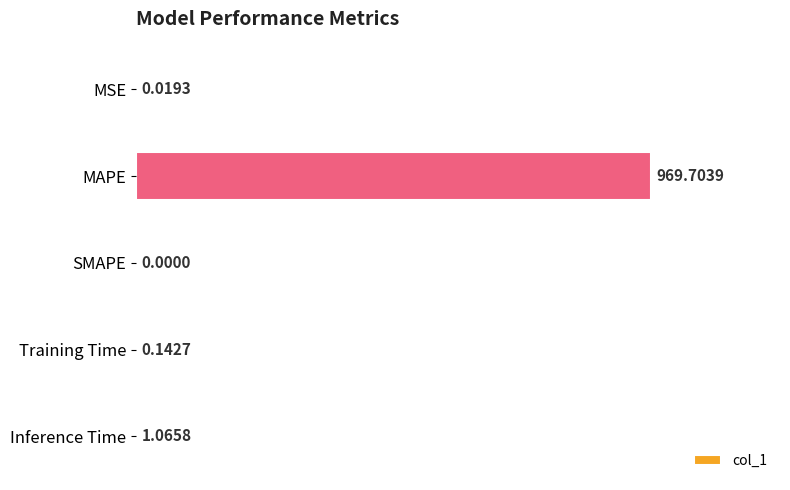

Which label corresponds to the largest value in the chart?

MAPE